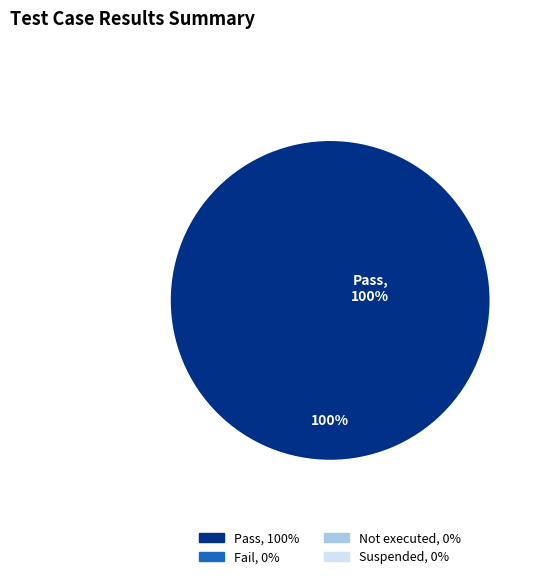

To the nearest percent, what is the average slice percentage?

25%